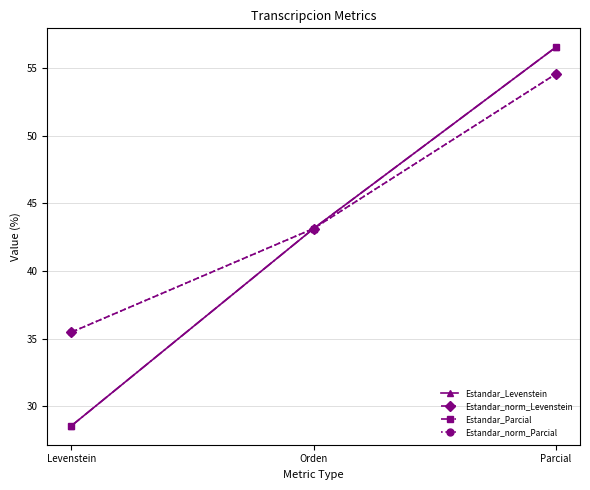

Does the chart have visible grid lines?

Yes